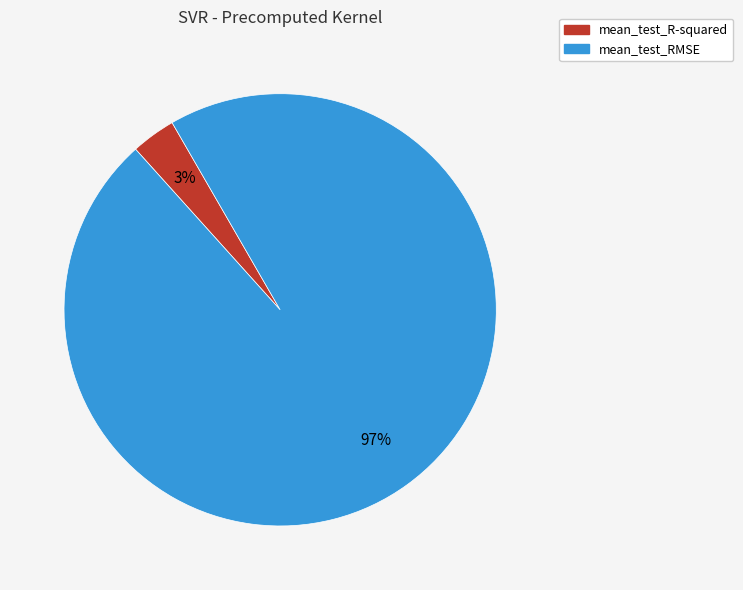

Rank the categories by value from highest to lowest.

mean_test_RMSE, mean_test_R-squared